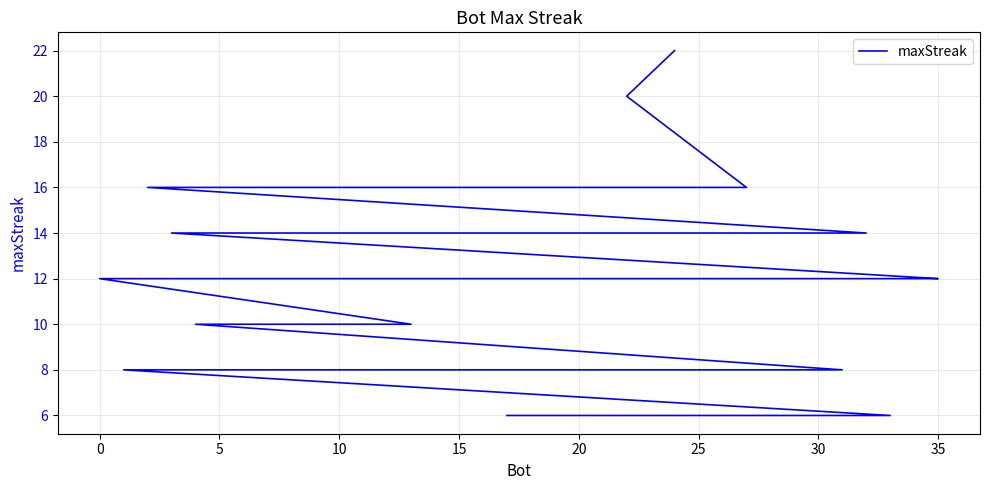

What is the minimum value shown in the chart?

6